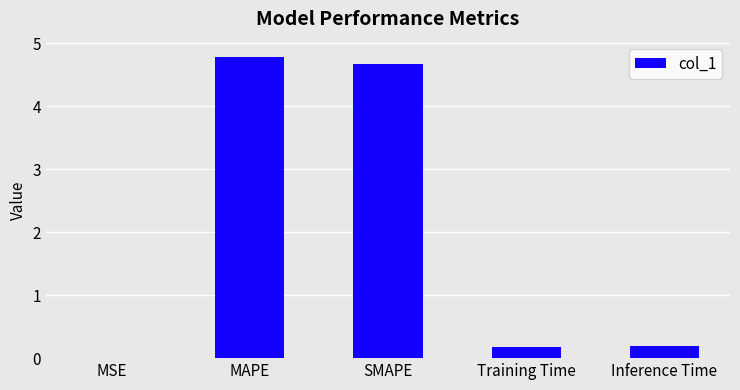

What is the approximate value at Inference Time?

0.2